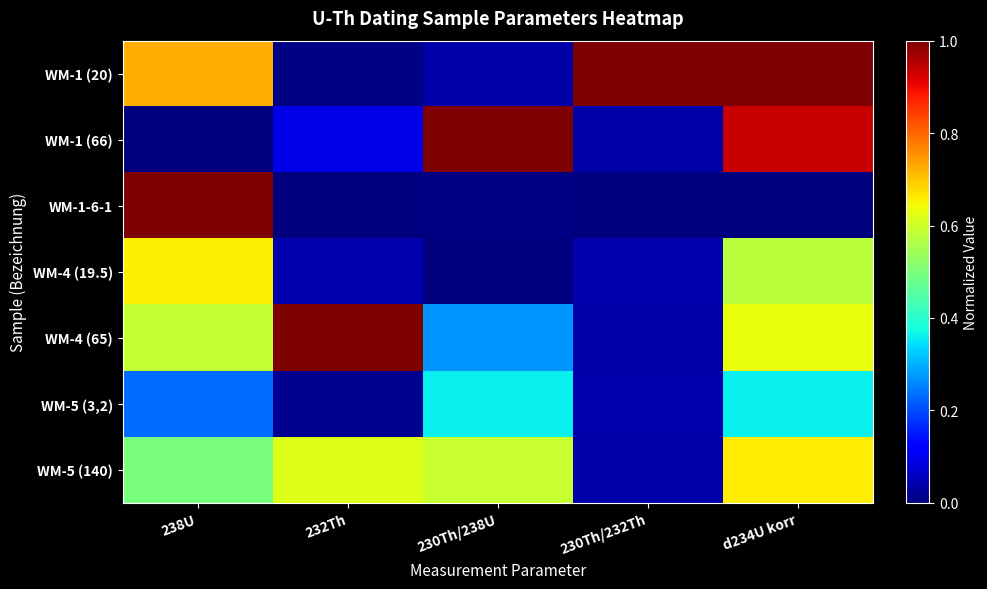

At which category does the chart reach its peak across all series?

230Th/232Th